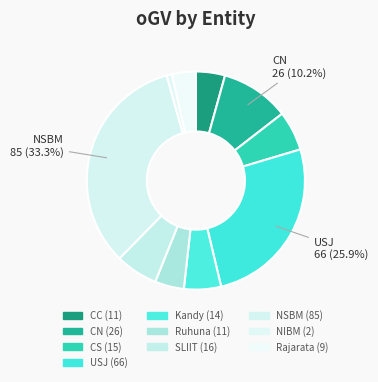

What is the smallest slice in the pie chart?

NIBM